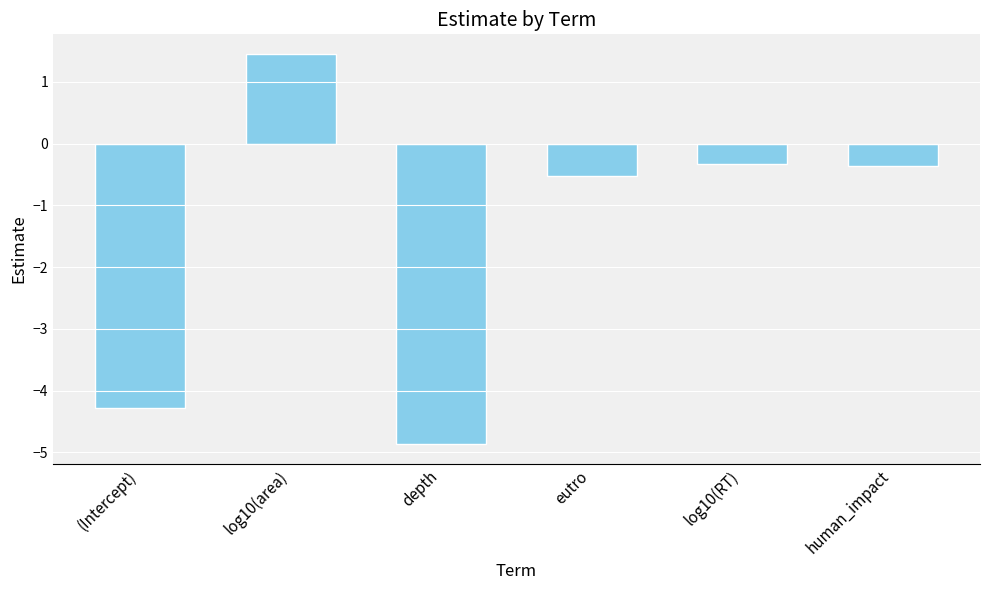

What value does the data have at depth?

-4.9